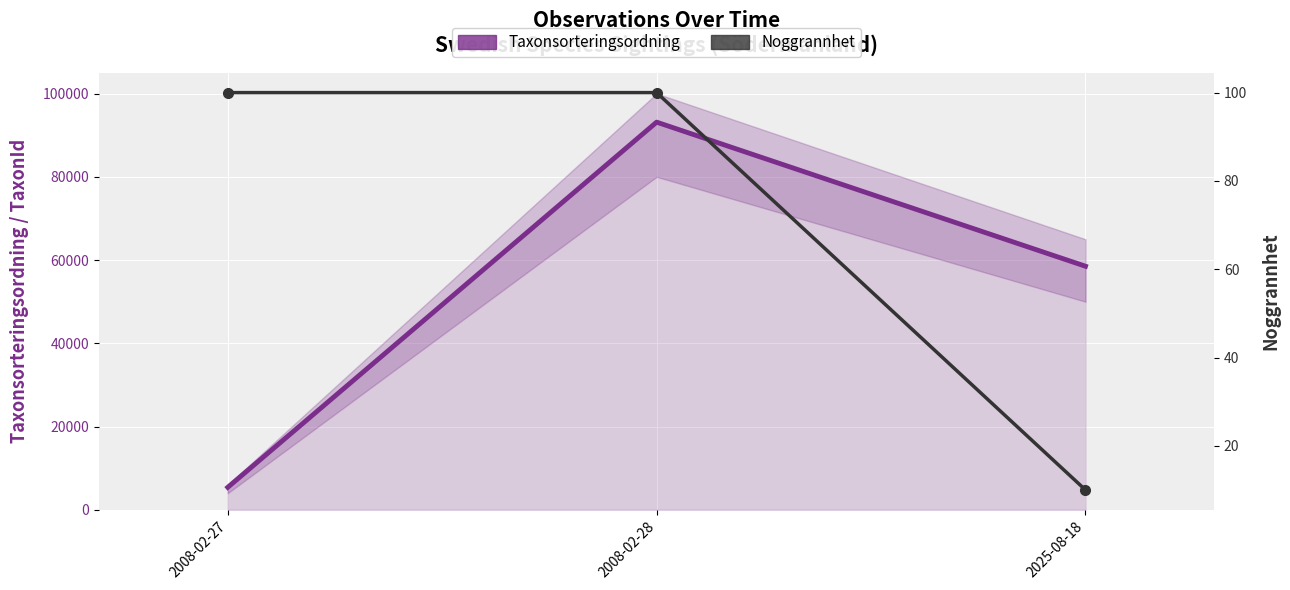

What is the minimum value shown in the chart?

10